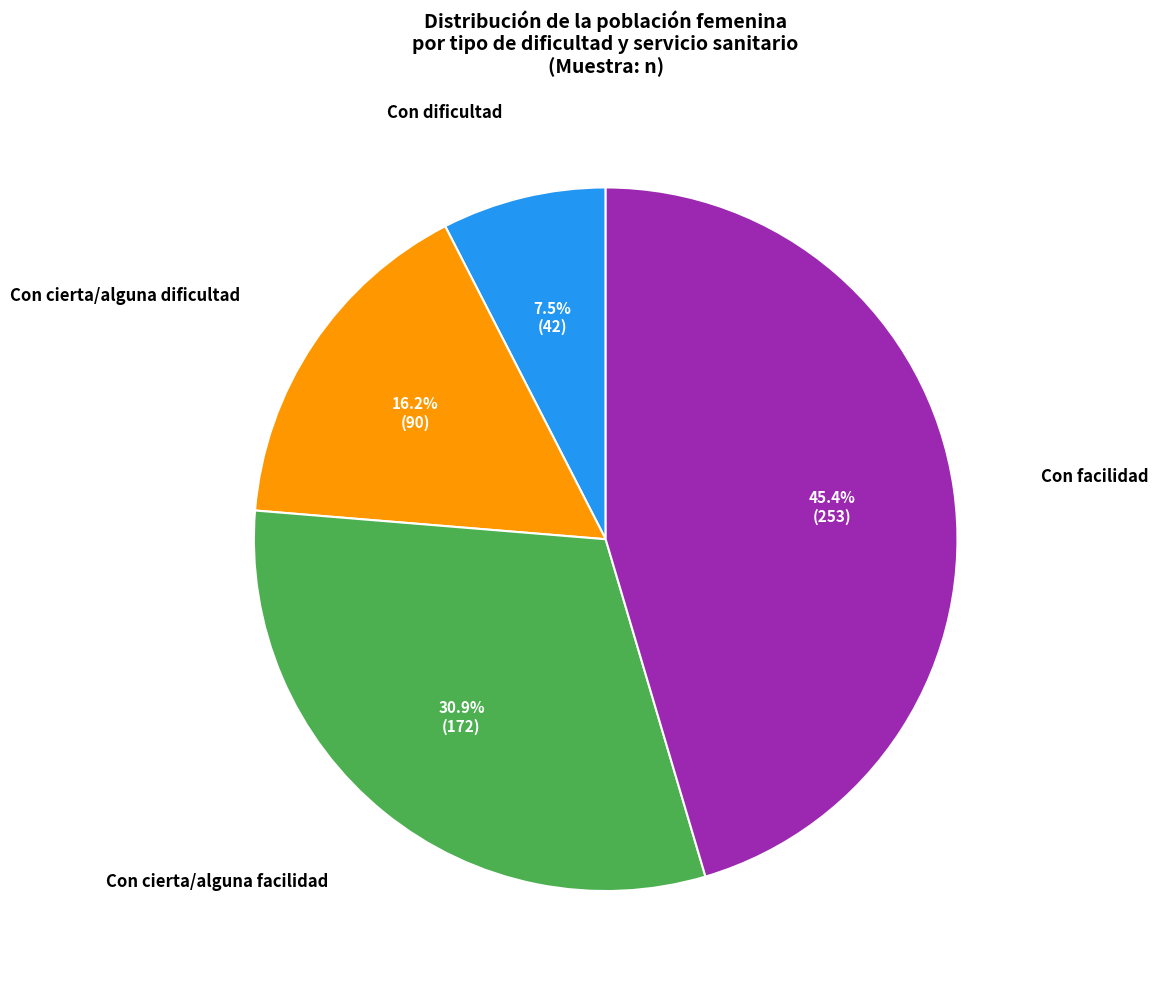

Does any single category account for the majority?

No